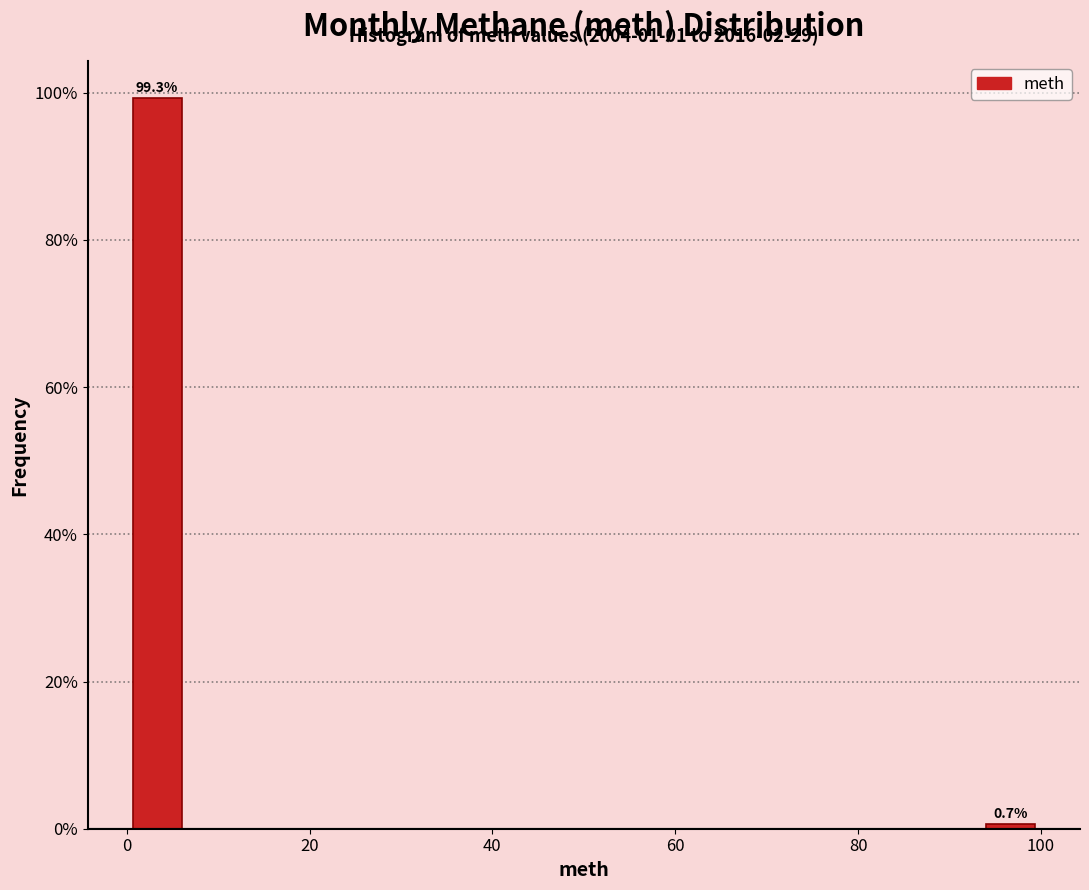

Around what value on the x-axis is the tallest bar? Give the approximate position of its centre, as read against the axis.

4